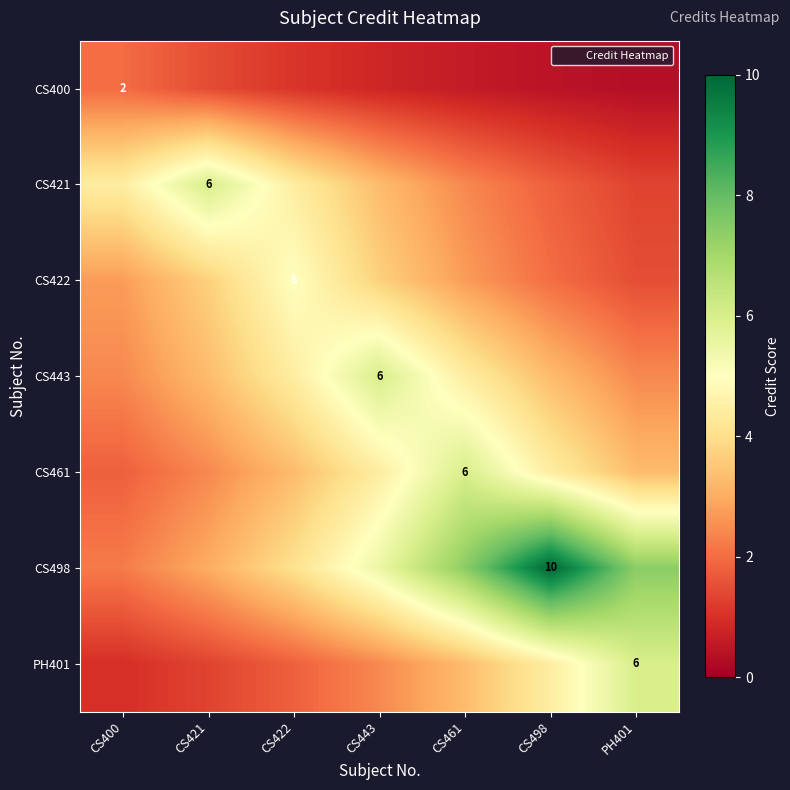

What is the lowest value of the PH401 series?

1.0